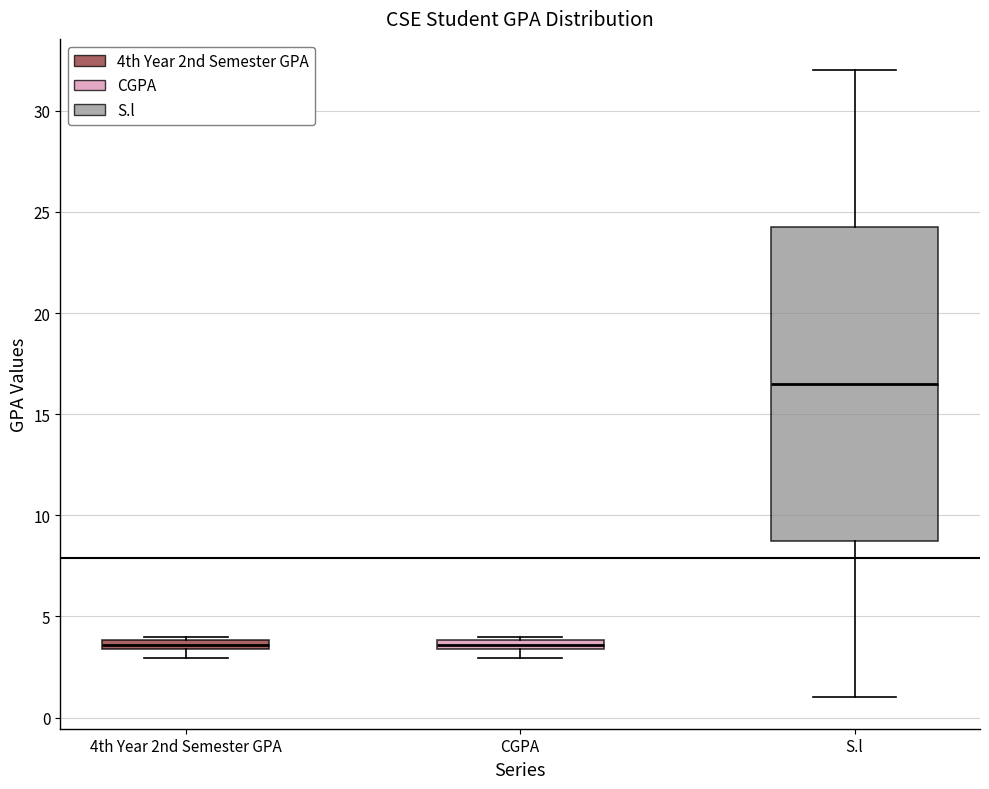

Comparing the boxes themselves (not the whiskers), which one is the tallest?

S.l